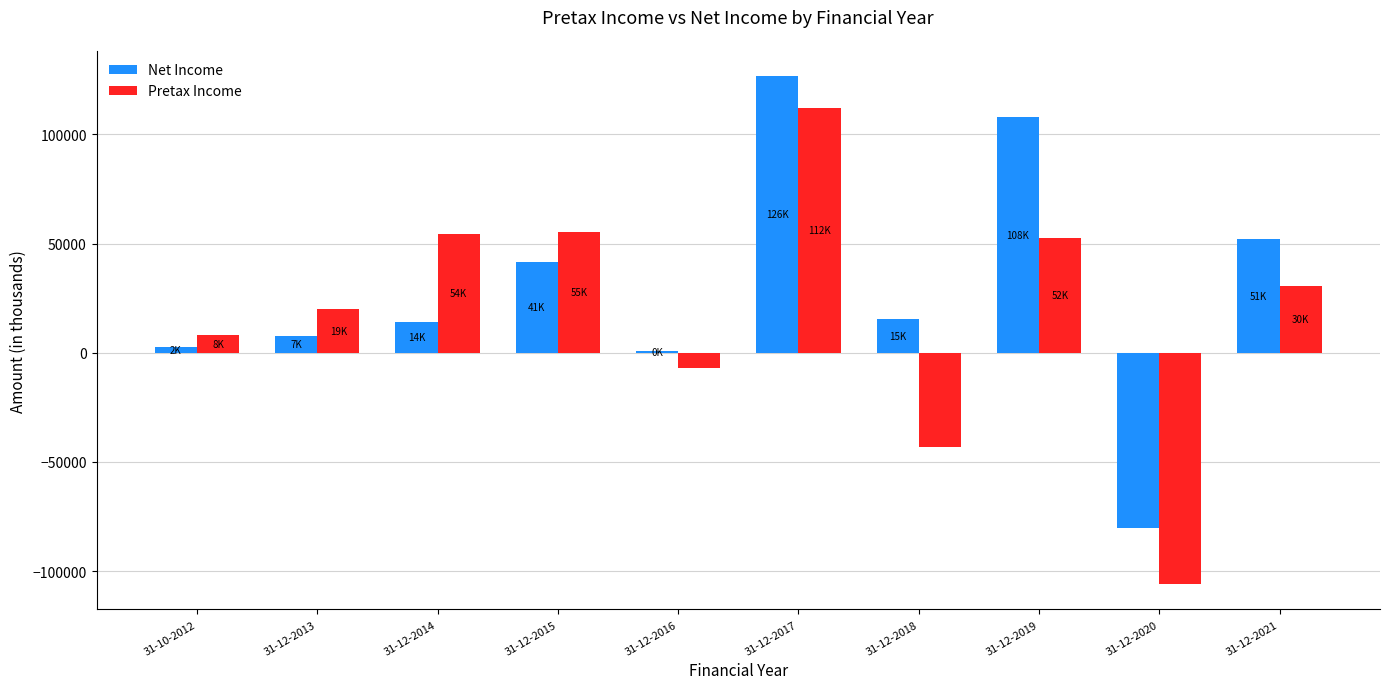

Which category has the lowest value in the Pretax Income series?

31-12-2020